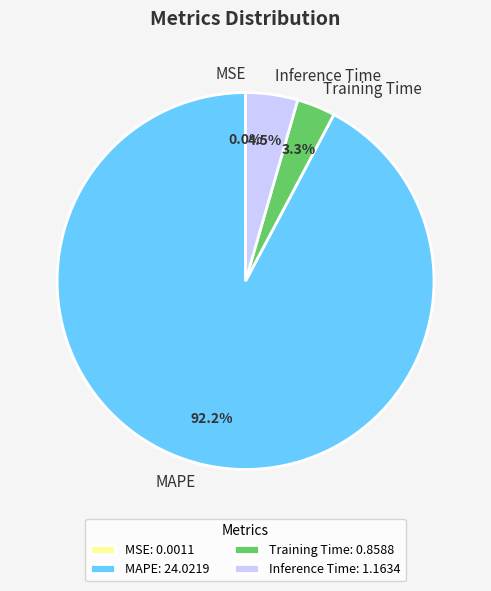

What percentage is NOT represented by MAPE?

7.8%